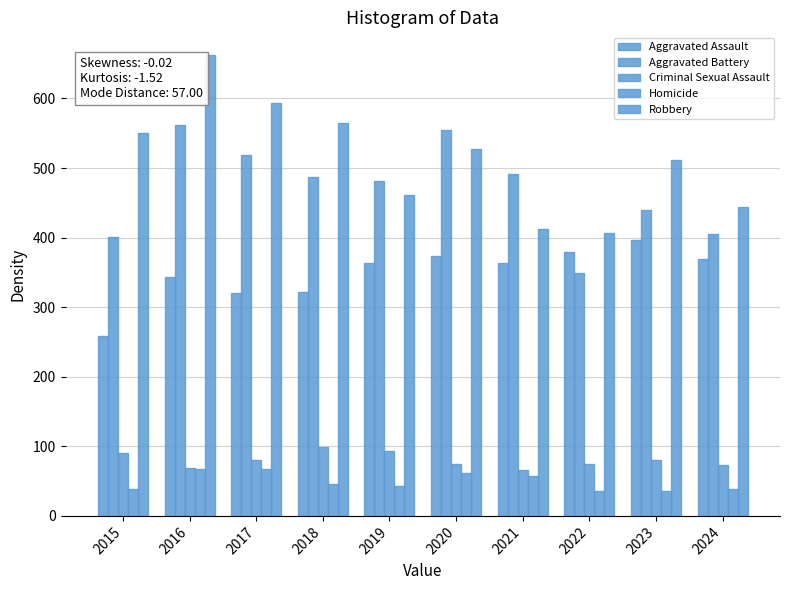

List the series in order of their peak value, highest first.

Robbery, Aggravated Battery, Aggravated Assault, Criminal Sexual Assault, Homicide